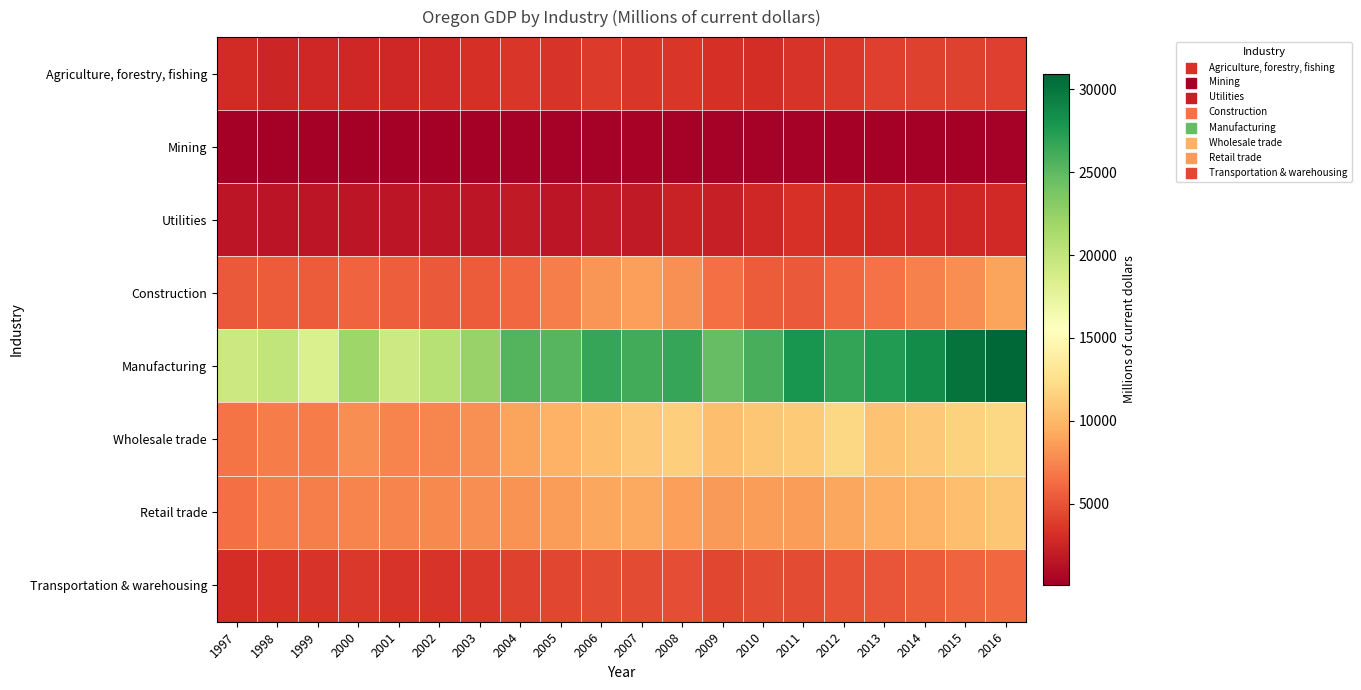

Rank the series at 2012 from highest to lowest value.

Manufacturing, Wholesale trade, Retail trade, Construction, Transportation & warehousing, Agriculture, forestry, fishing, Utilities, Mining